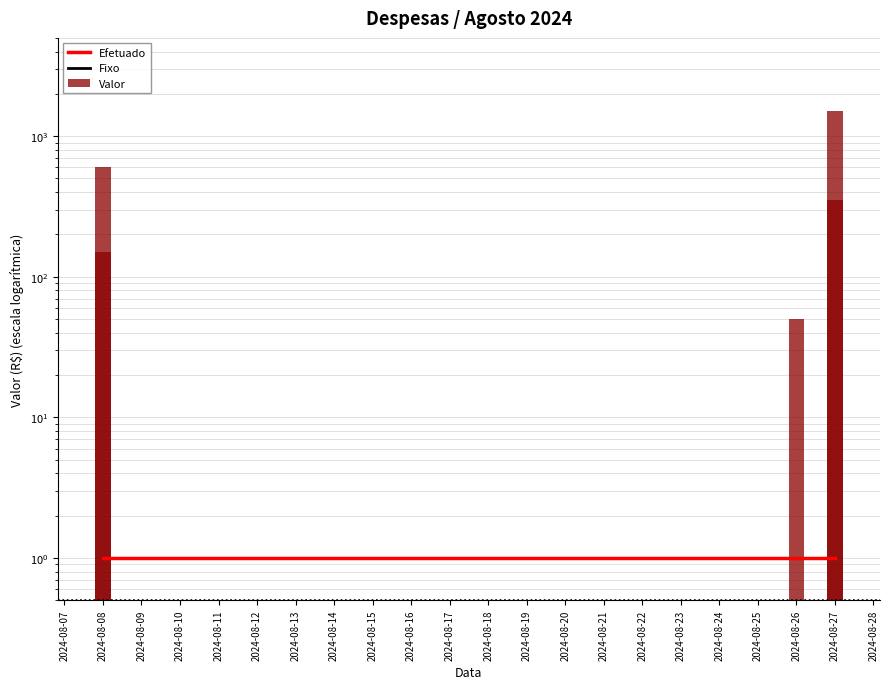

What are all the series names shown in the legend?

Efetuado, Fixo, Valor